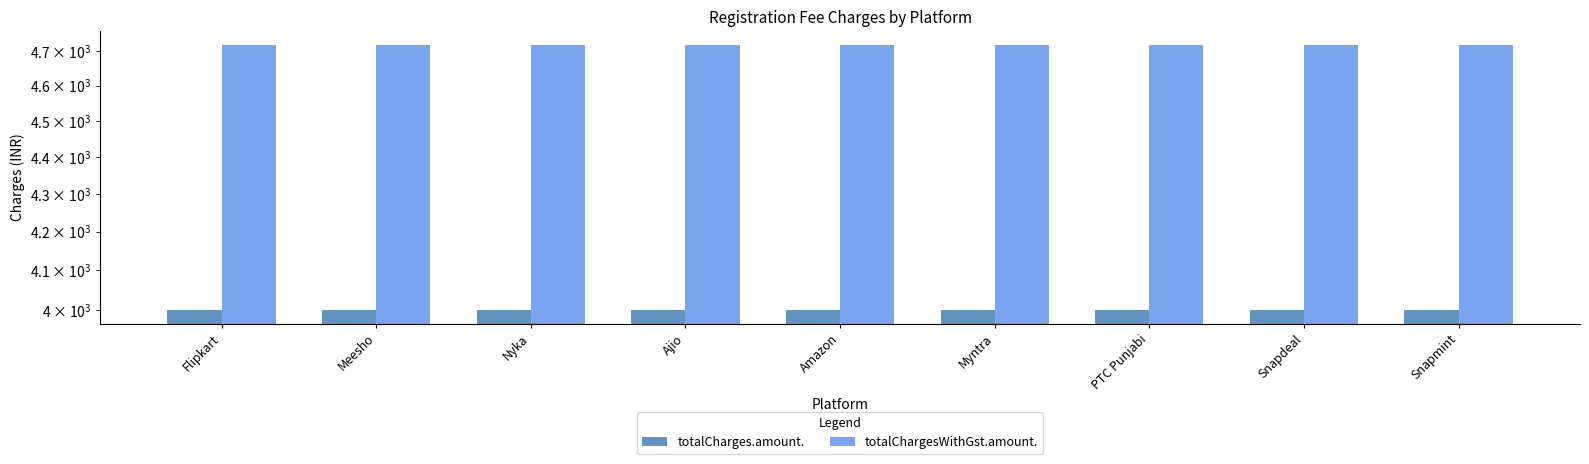

Rank the categories by totalChargesWithGst.amount. value from lowest to highest.

Flipkart, Meesho, Nyka, Ajio, Amazon, Myntra, PTC Punjabi, Snapdeal, Snapmint